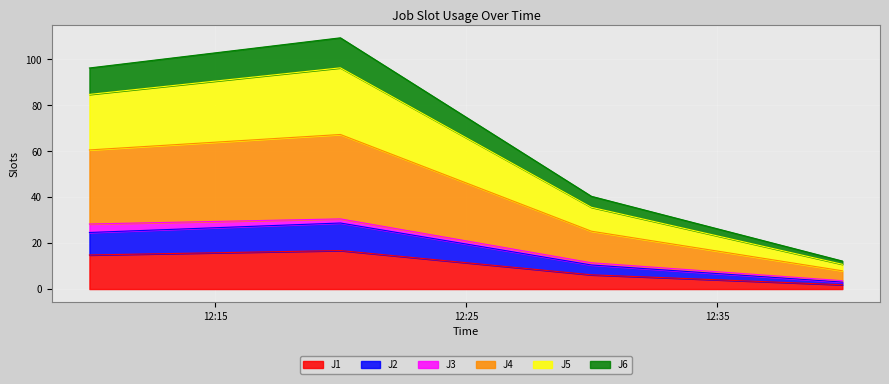

What is the highest value of the J1 series?

16.8